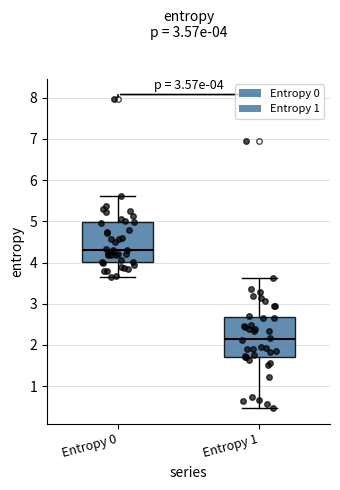

Which box's median line is the highest?

Entropy 0